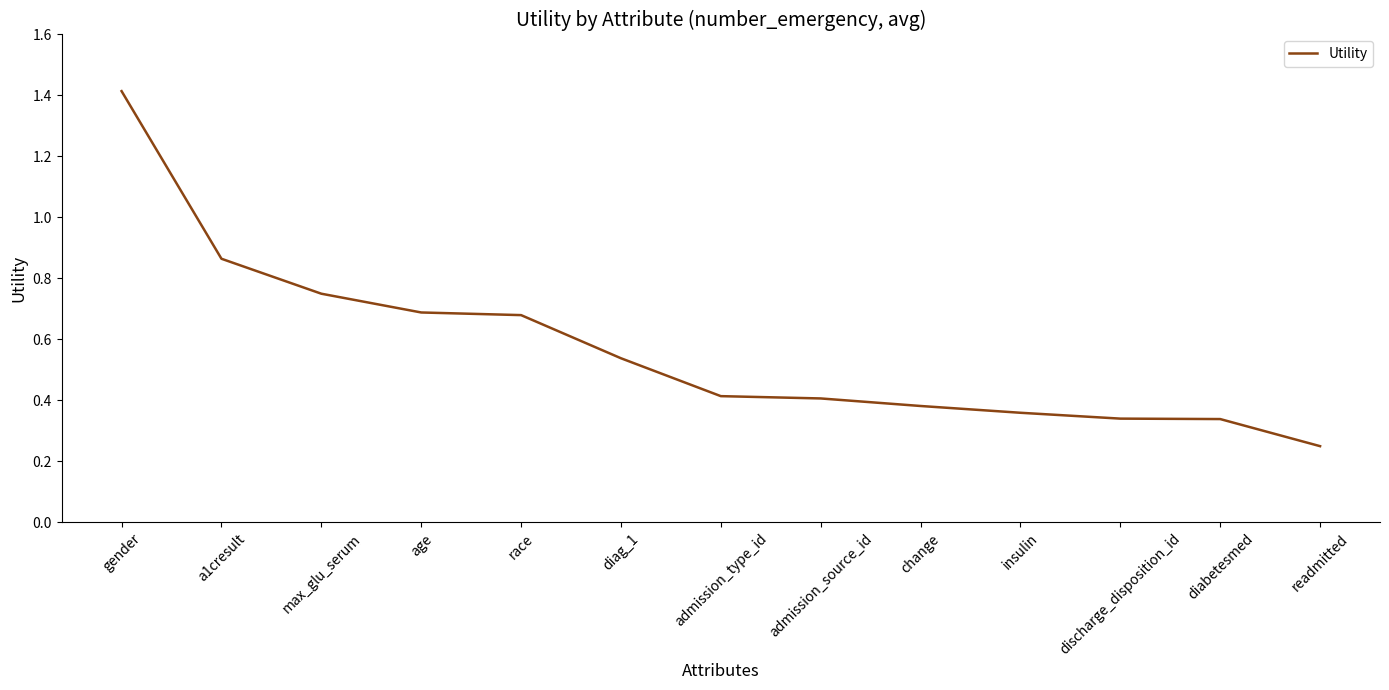

What position from the left is age?

4